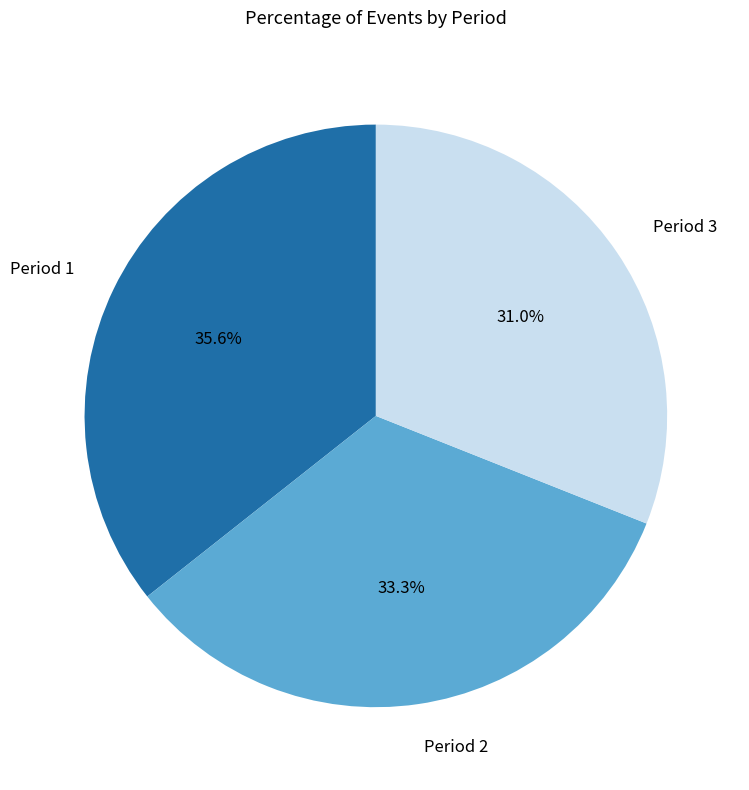

Which slice is the largest?

Period 1